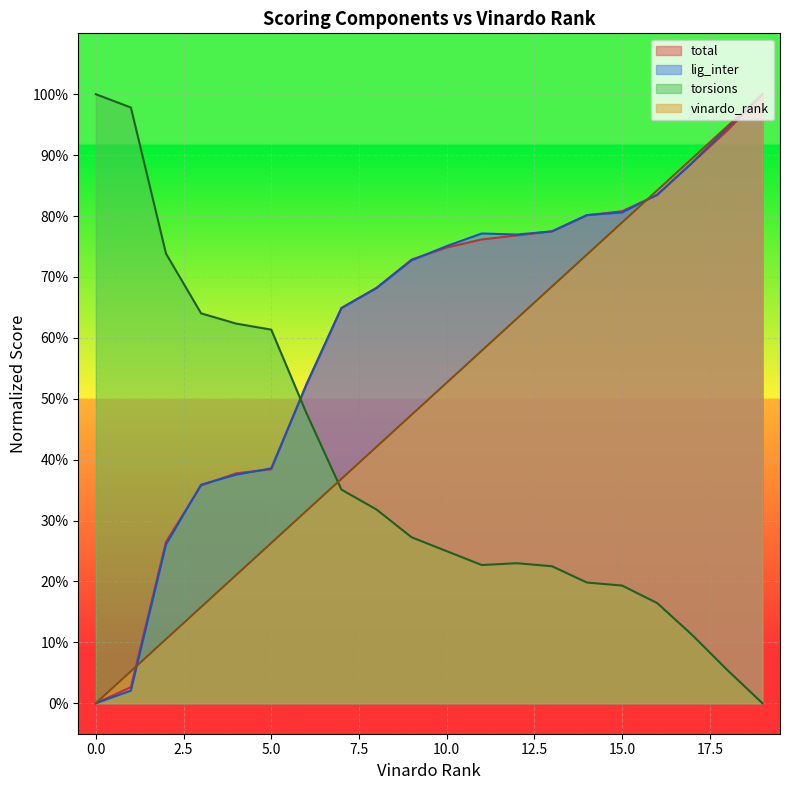

What is the difference between the vinardo_rank values at 5 and 3?

0.1